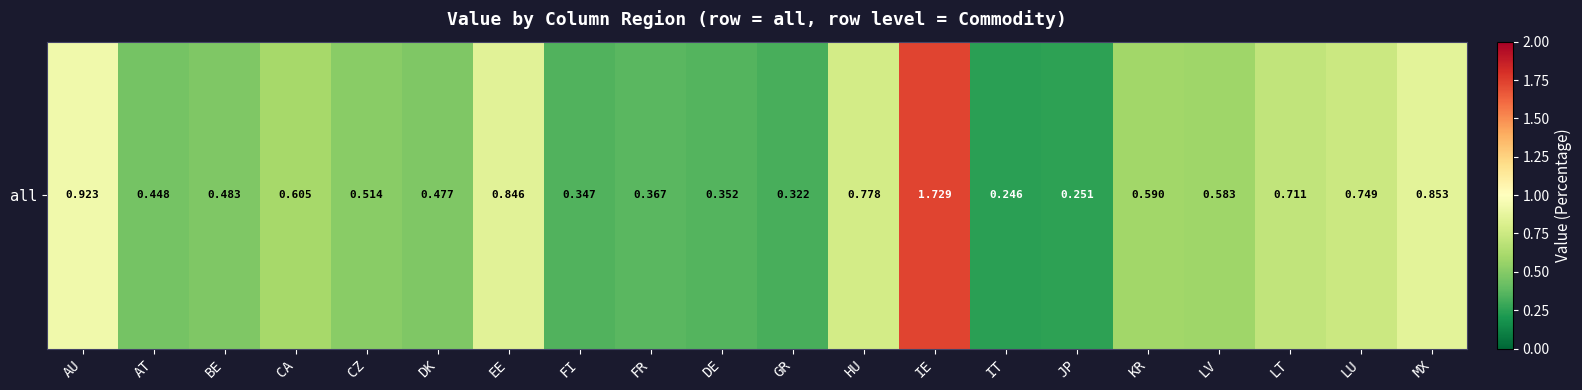

What is the approximate value at DE?

0.4